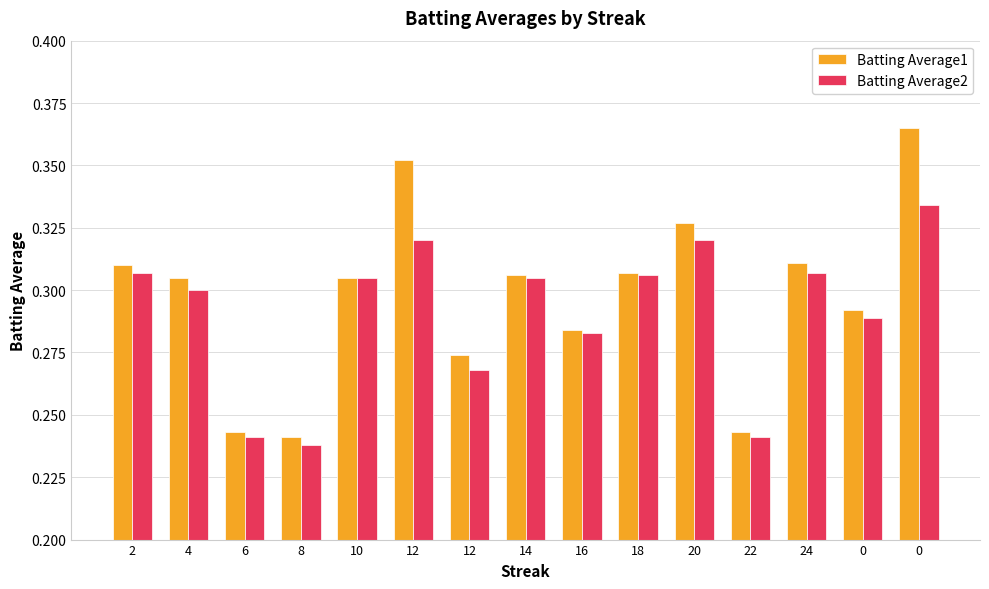

At which label does Batting Average2 reach its minimum?

8